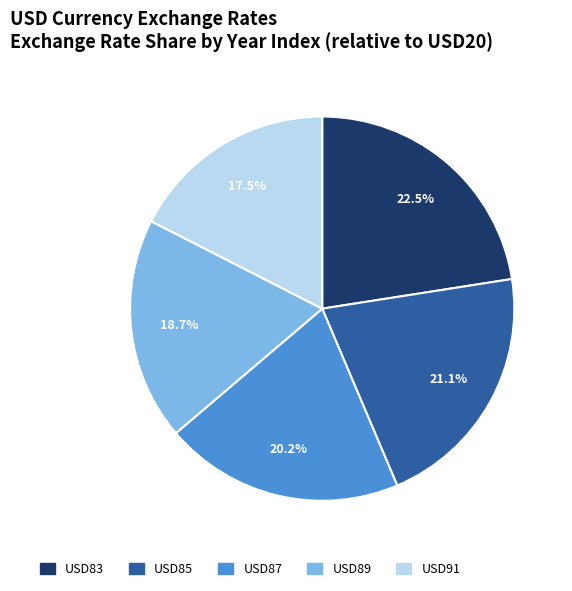

Is there any slice that represents more than half of the pie?

No